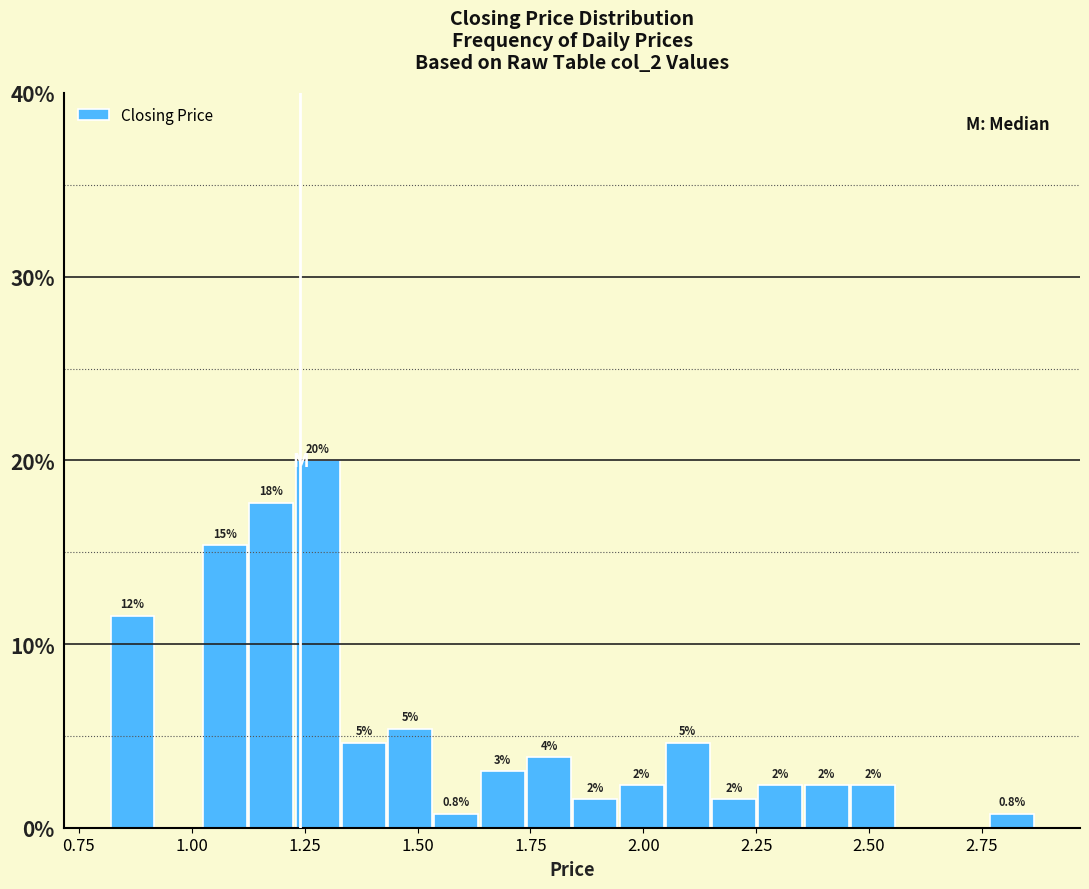

Around what value on the x-axis is the tallest bar? Give the approximate position of its centre, as read against the axis.

1.30